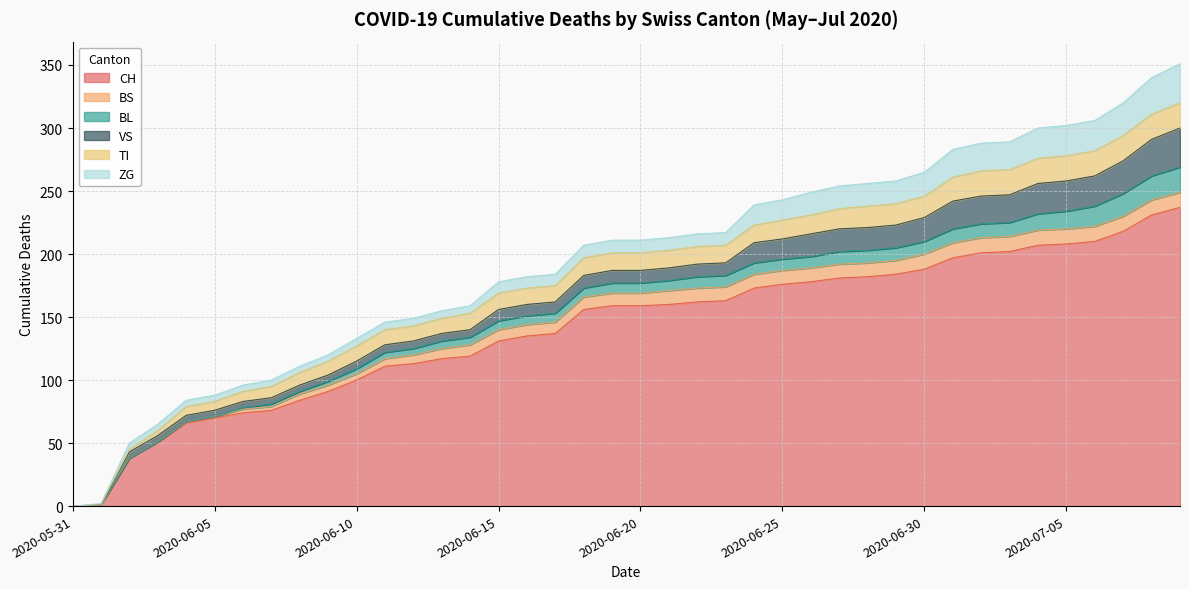

What is the average value of the TI series?

13